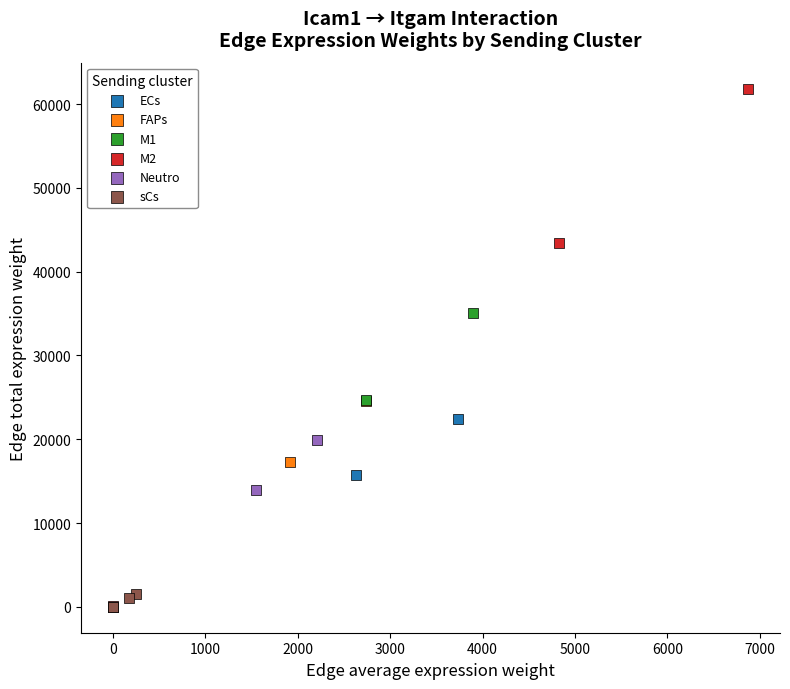

Which series has the widest spread of Y values?

M2